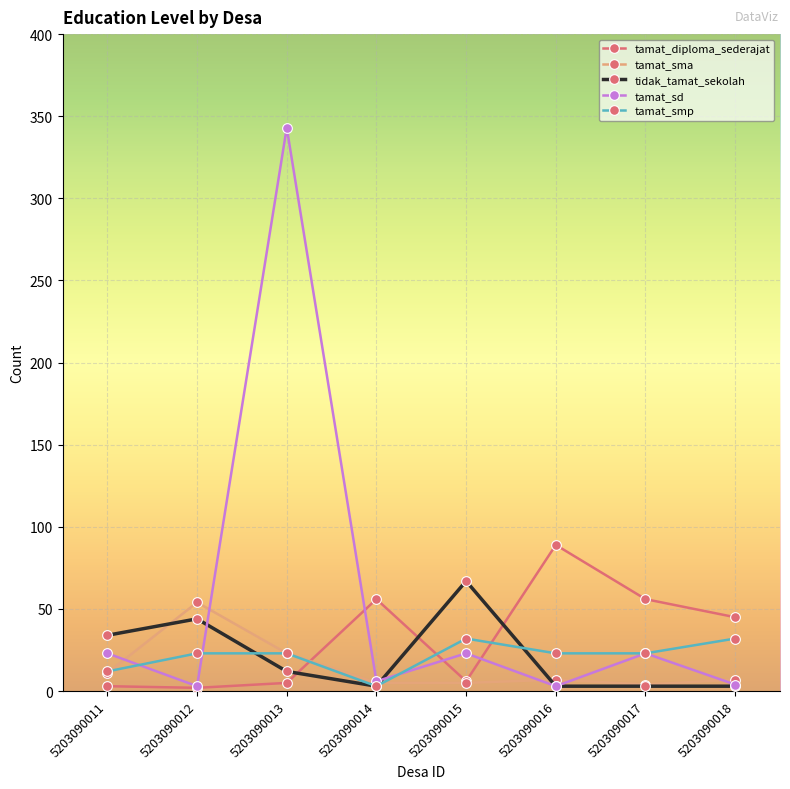

What is the difference between the highest and lowest values at 5203090014?

53